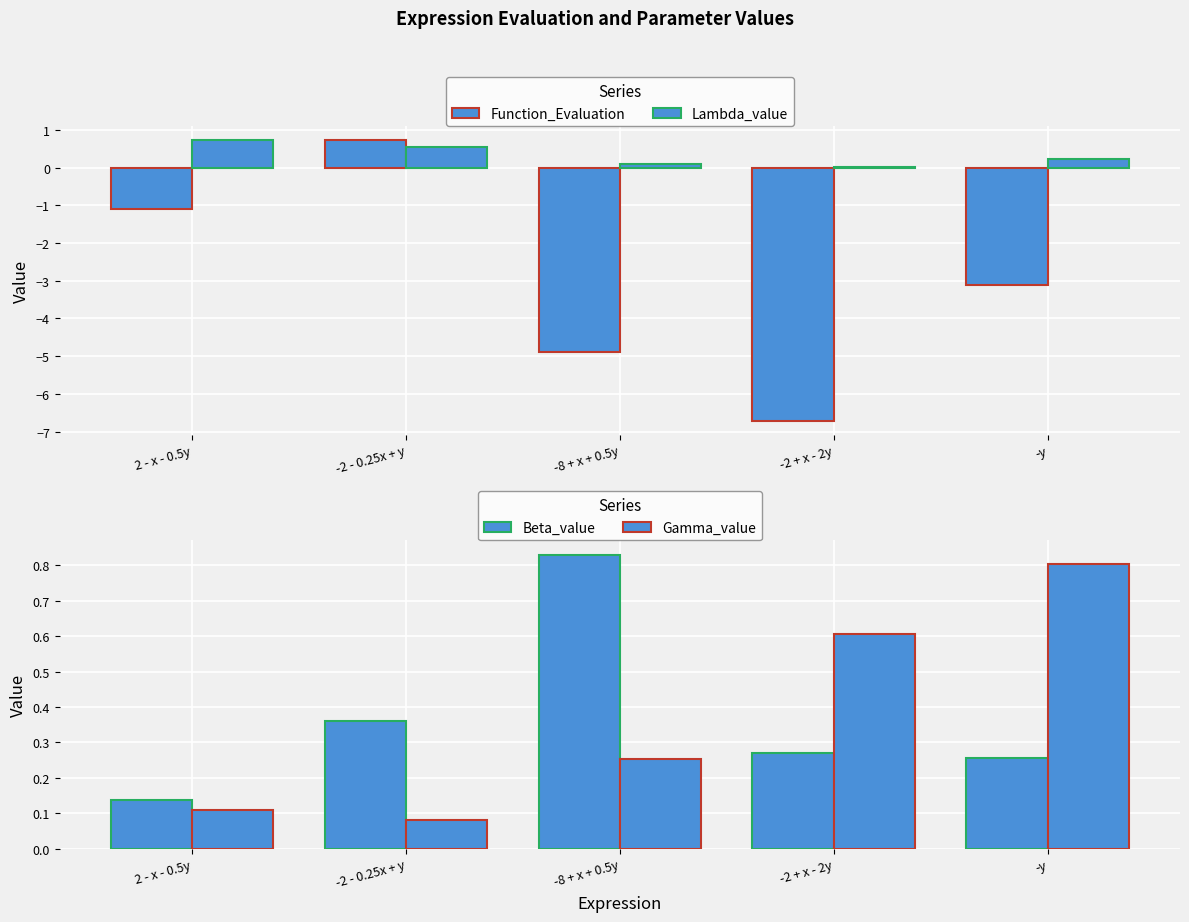

What is the label of the 4th bar from the right?

-2 - 0.25x + y